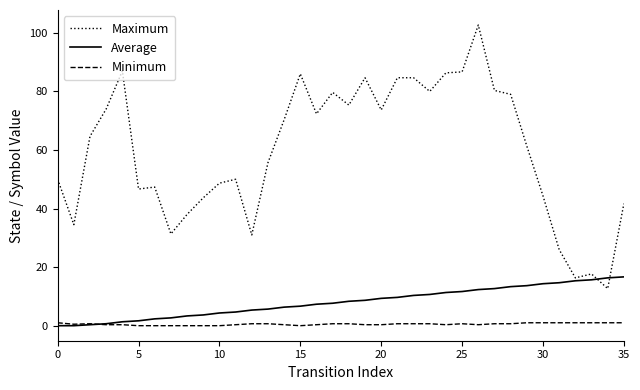

Which series has the largest range (max minus min)?

Maximum